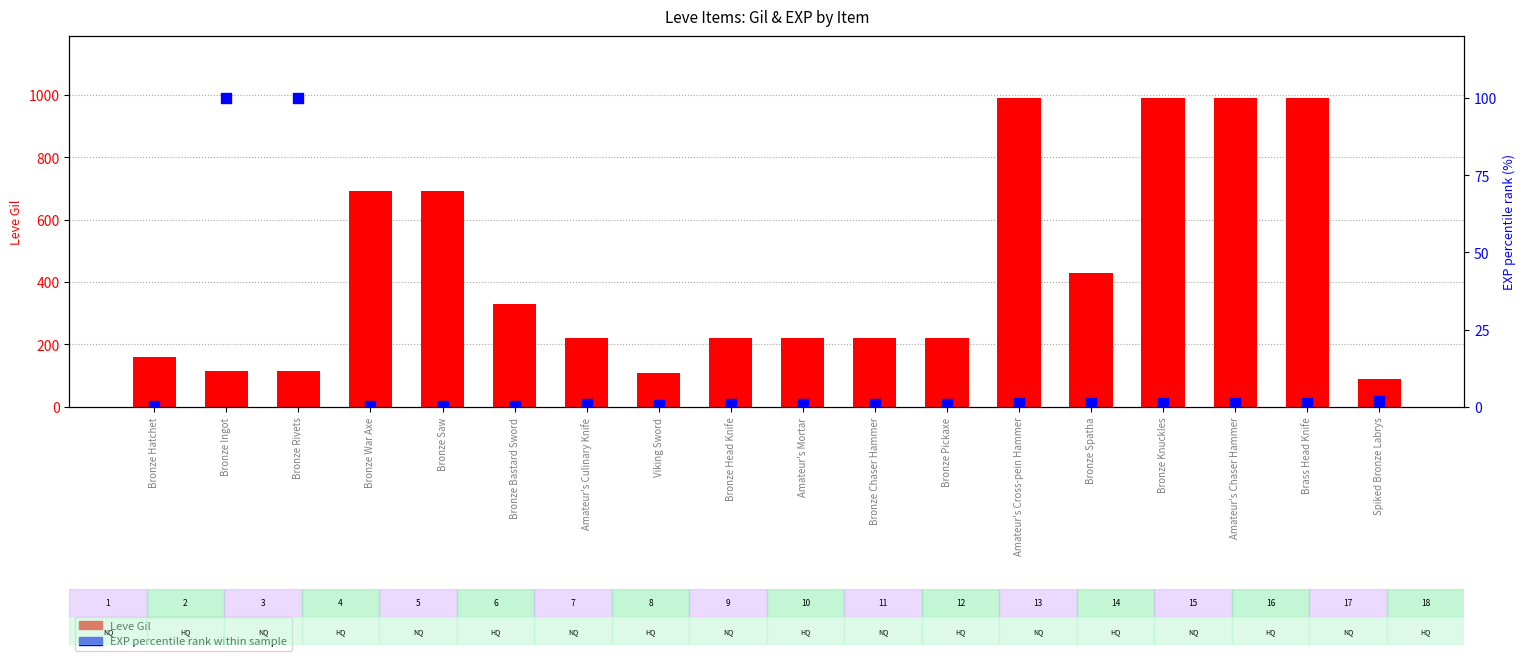

Which series has the widest spread of Y values?

Leve Gil